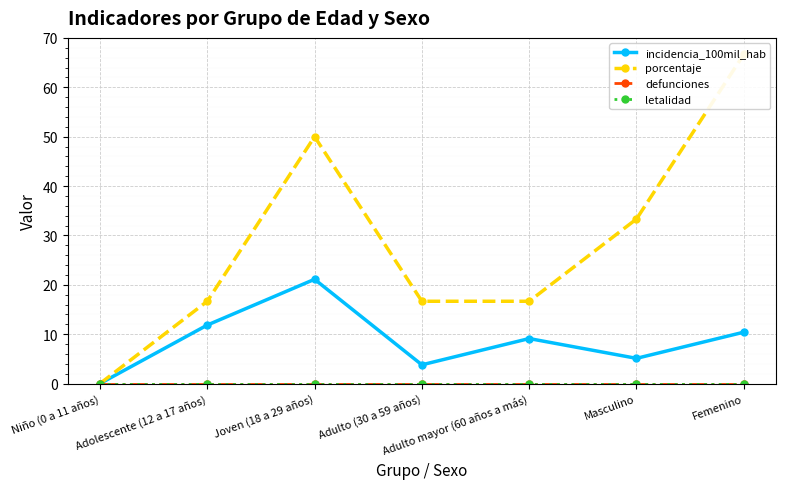

Reading left to right, list all the values displayed in this chart.

incidencia_100mil_hab: Niño (0 a 11 años)=0.0	Adolescente (12 a 17 años)=11.8	Joven (18 a 29 años)=21.1	Adulto (30 a 59 años)=3.8	Adulto mayor (60 años a más)=9.1	Masculino=5.1	Femenino=10.4
porcentaje: Niño (0 a 11 años)=0.0	Adolescente (12 a 17 años)=16.7	Joven (18 a 29 años)=50.0	Adulto (30 a 59 años)=16.7	Adulto mayor (60 años a más)=16.7	Masculino=33.3	Femenino=66.7
defunciones: Niño (0 a 11 años)=0.0	Adolescente (12 a 17 años)=0.0	Joven (18 a 29 años)=0.0	Adulto (30 a 59 años)=0.0	Adulto mayor (60 años a más)=0.0	Masculino=0.0	Femenino=0.0
letalidad: Niño (0 a 11 años)=0.0	Adolescente (12 a 17 años)=0.0	Joven (18 a 29 años)=0.0	Adulto (30 a 59 años)=0.0	Adulto mayor (60 años a más)=0.0	Masculino=0.0	Femenino=0.0